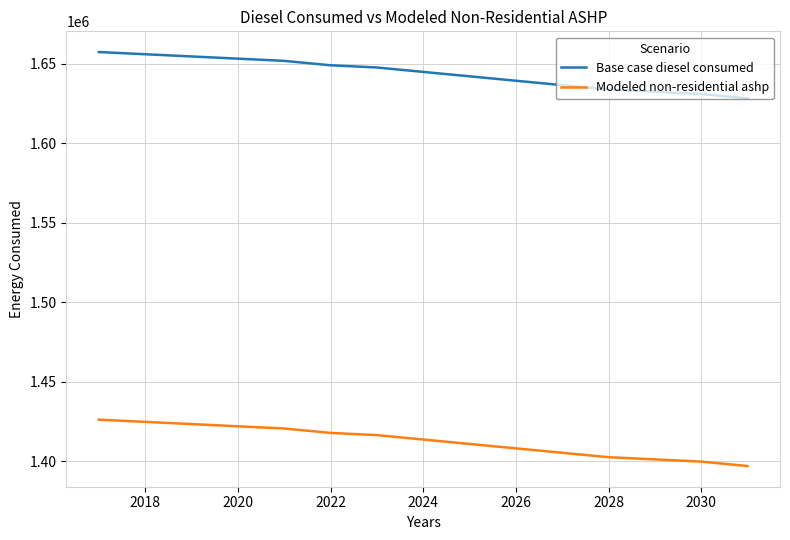

Which series has the largest total across all categories?

Base case diesel consumed